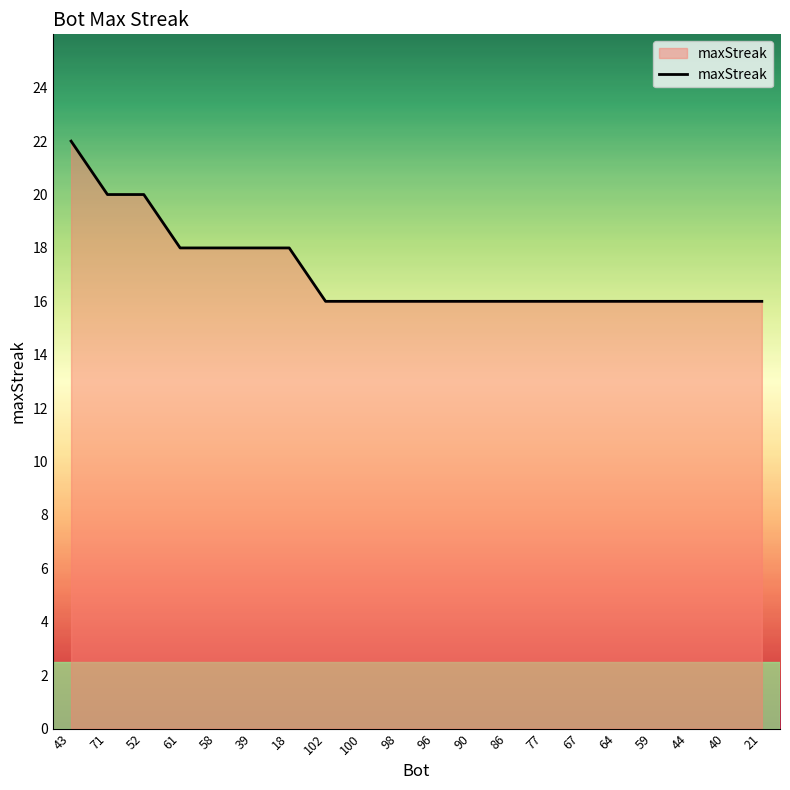

What is the sum of the values at 44 and 71?

36